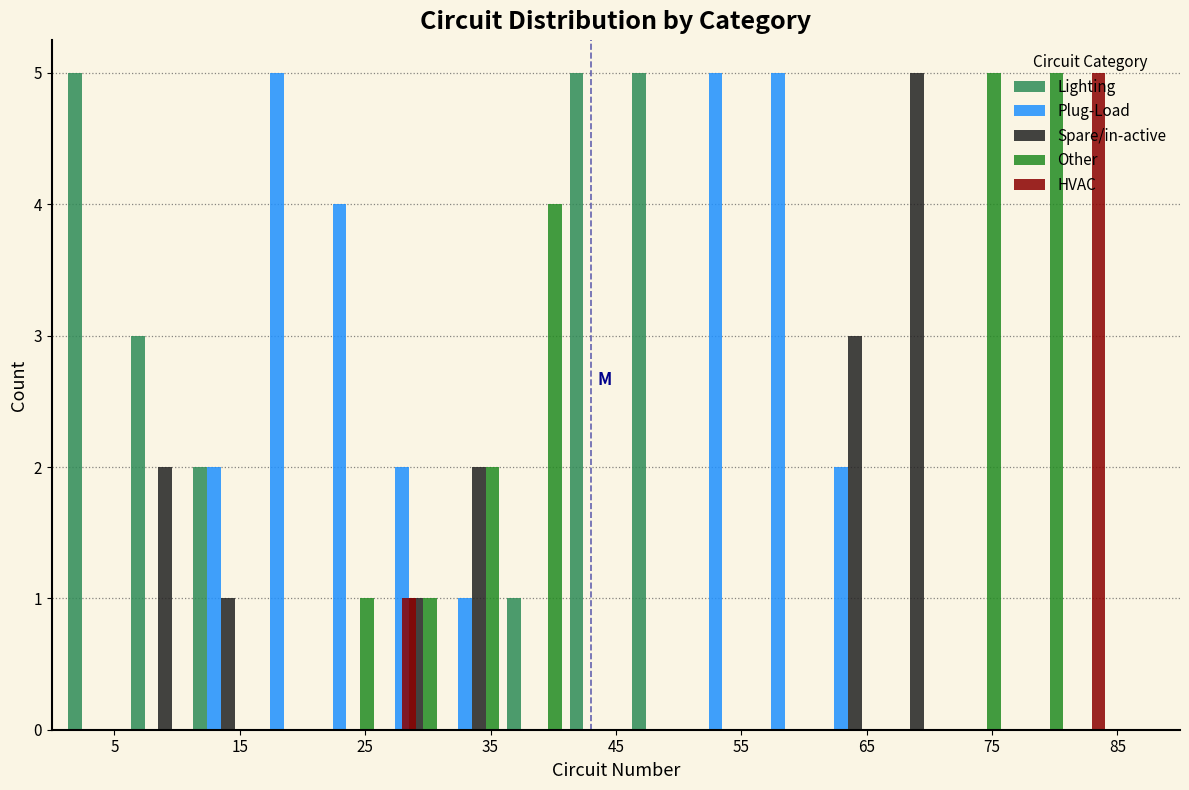

Reading left to right, transcribe this chart: for each range on the x-axis, give the height of each series' bar. The values are not printed on the chart, so give them approximately, as read against the axis.

1 to 6: Lighting=5	Plug-Load=0	Spare/in-active=0	Other=0	HVAC=0
6 to 11: Lighting=3	Plug-Load=0	Spare/in-active=2	Other=0	HVAC=0
11 to 16: Lighting=2	Plug-Load=2	Spare/in-active=1	Other=0	HVAC=0
16 to 21: Lighting=0	Plug-Load=5	Spare/in-active=0	Other=0	HVAC=0
21 to 26: Lighting=0	Plug-Load=4	Spare/in-active=0	Other=1	HVAC=0
26 to 31: Lighting=0	Plug-Load=2	Spare/in-active=1	Other=1	HVAC=1
31 to 36: Lighting=0	Plug-Load=1	Spare/in-active=2	Other=2	HVAC=0
36 to 41: Lighting=1	Plug-Load=0	Spare/in-active=0	Other=4	HVAC=0
41 to 46: Lighting=5	Plug-Load=0	Spare/in-active=0	Other=0	HVAC=0
46 to 51: Lighting=5	Plug-Load=0	Spare/in-active=0	Other=0	HVAC=0
51 to 56: Lighting=0	Plug-Load=5	Spare/in-active=0	Other=0	HVAC=0
56 to 61: Lighting=0	Plug-Load=5	Spare/in-active=0	Other=0	HVAC=0
61 to 66: Lighting=0	Plug-Load=2	Spare/in-active=3	Other=0	HVAC=0
66 to 71: Lighting=0	Plug-Load=0	Spare/in-active=5	Other=0	HVAC=0
71 to 76: Lighting=0	Plug-Load=0	Spare/in-active=0	Other=5	HVAC=0
76 to 81: Lighting=0	Plug-Load=0	Spare/in-active=0	Other=5	HVAC=0
81 to 86: Lighting=0	Plug-Load=0	Spare/in-active=0	Other=0	HVAC=5